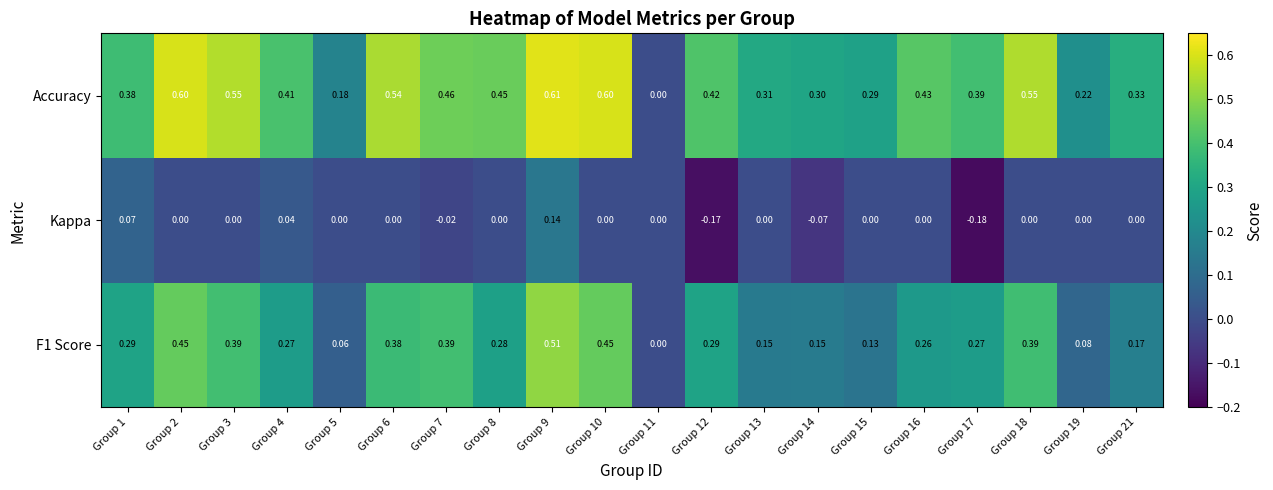

Between Group 12 and Group 18, which series saw the biggest shift?

Kappa